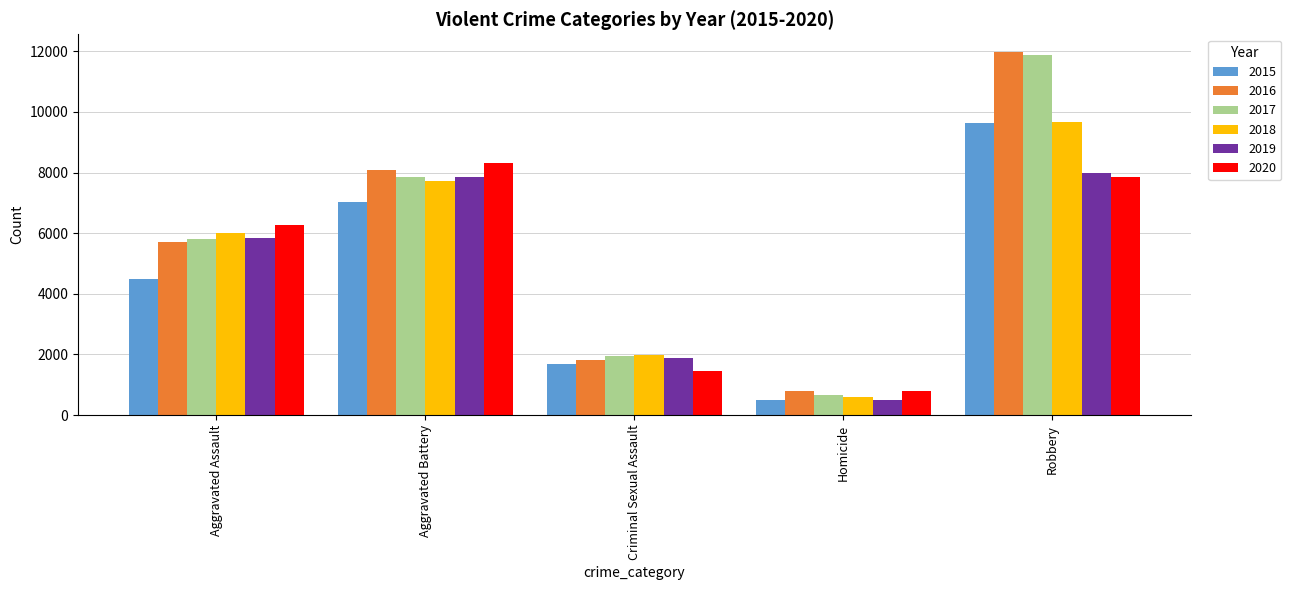

The 2019 series shows 10311 at Aggravated Battery. True or false?

False